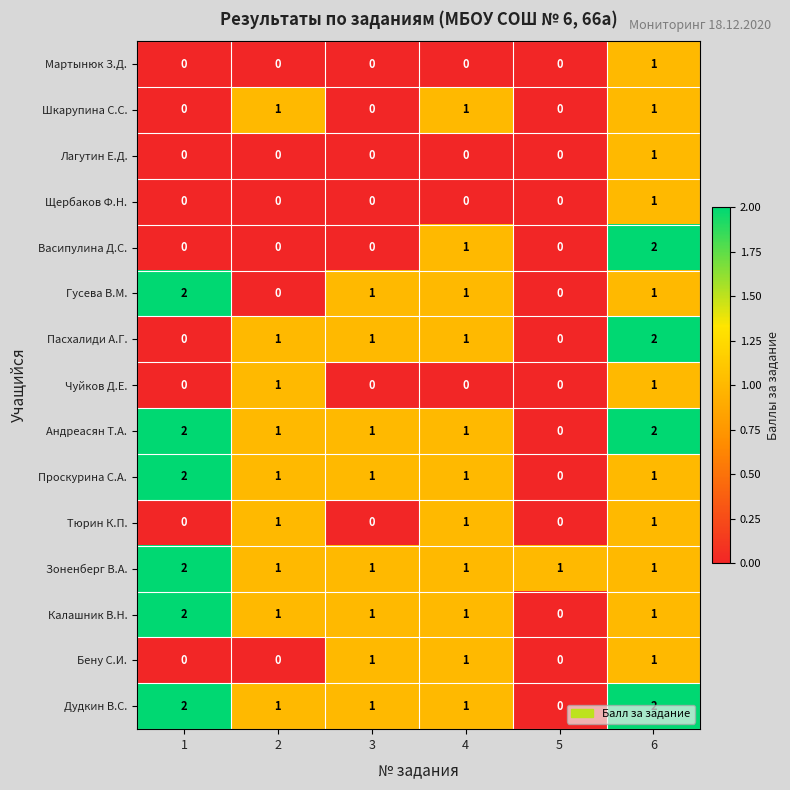

At which label does Пасхалиди А.Г. reach its peak?

6